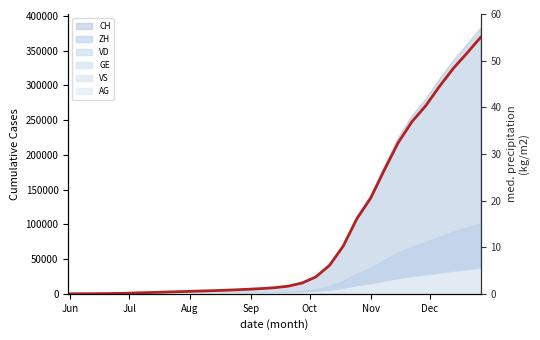

How many values are below 1?

14